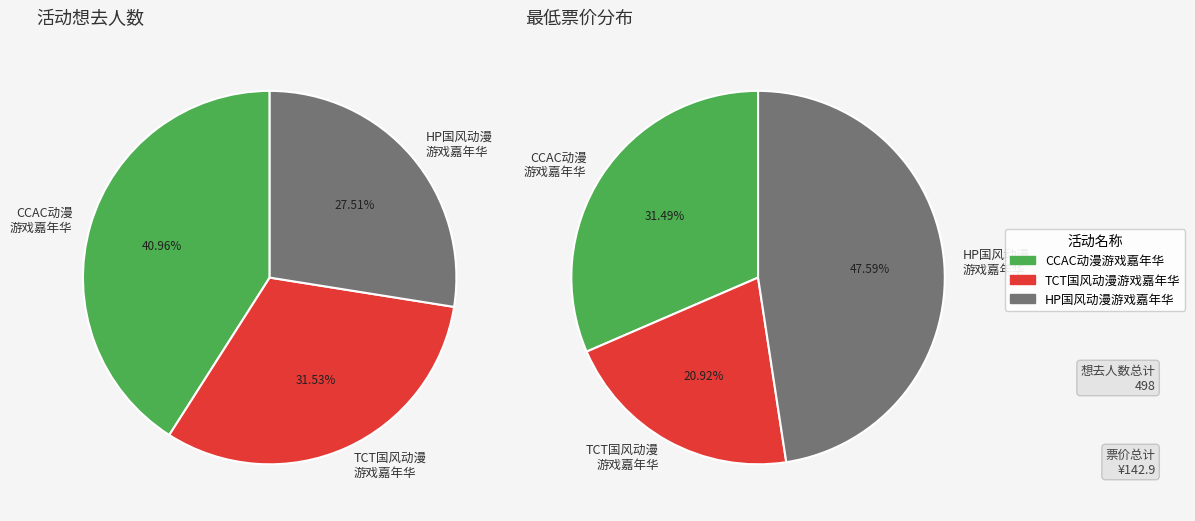

To the nearest percent, what is the difference between the 丽水·第三届HP国风动漫游戏嘉年华 and 丽水·首届TCT国风动漫游戏嘉年华 slice percentages?

4%